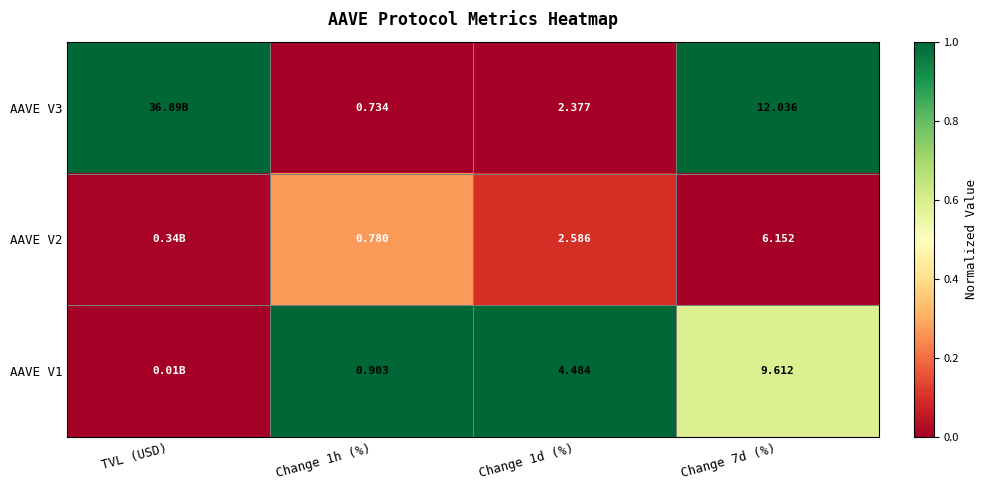

At how many categories does at least one series exceed 0?

4